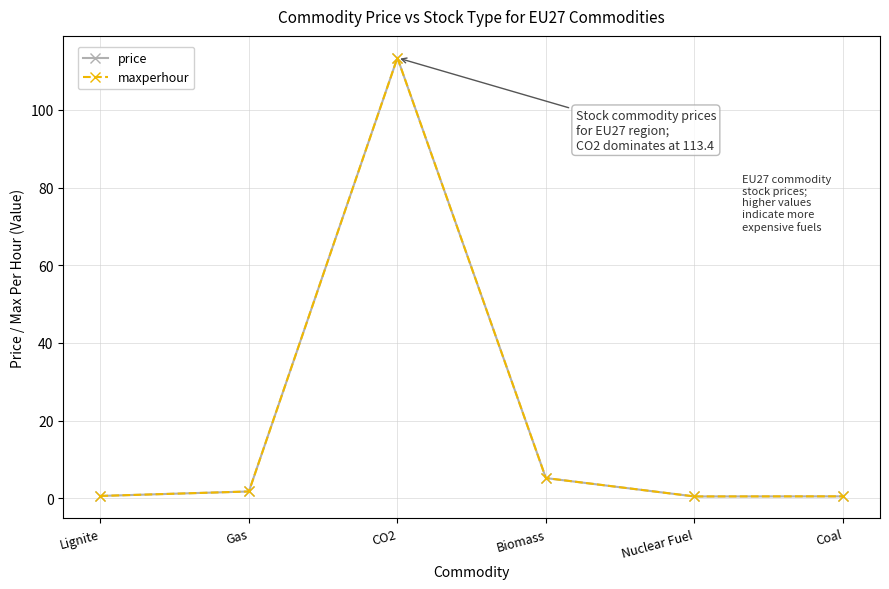

Does the chart have visible grid lines?

Yes